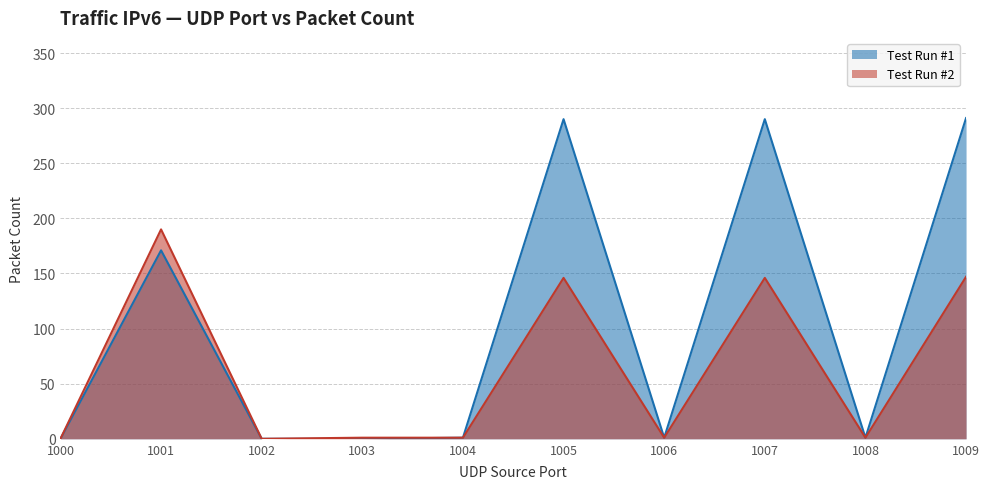

How many interior local peaks does the Test Run #1 series have?

3